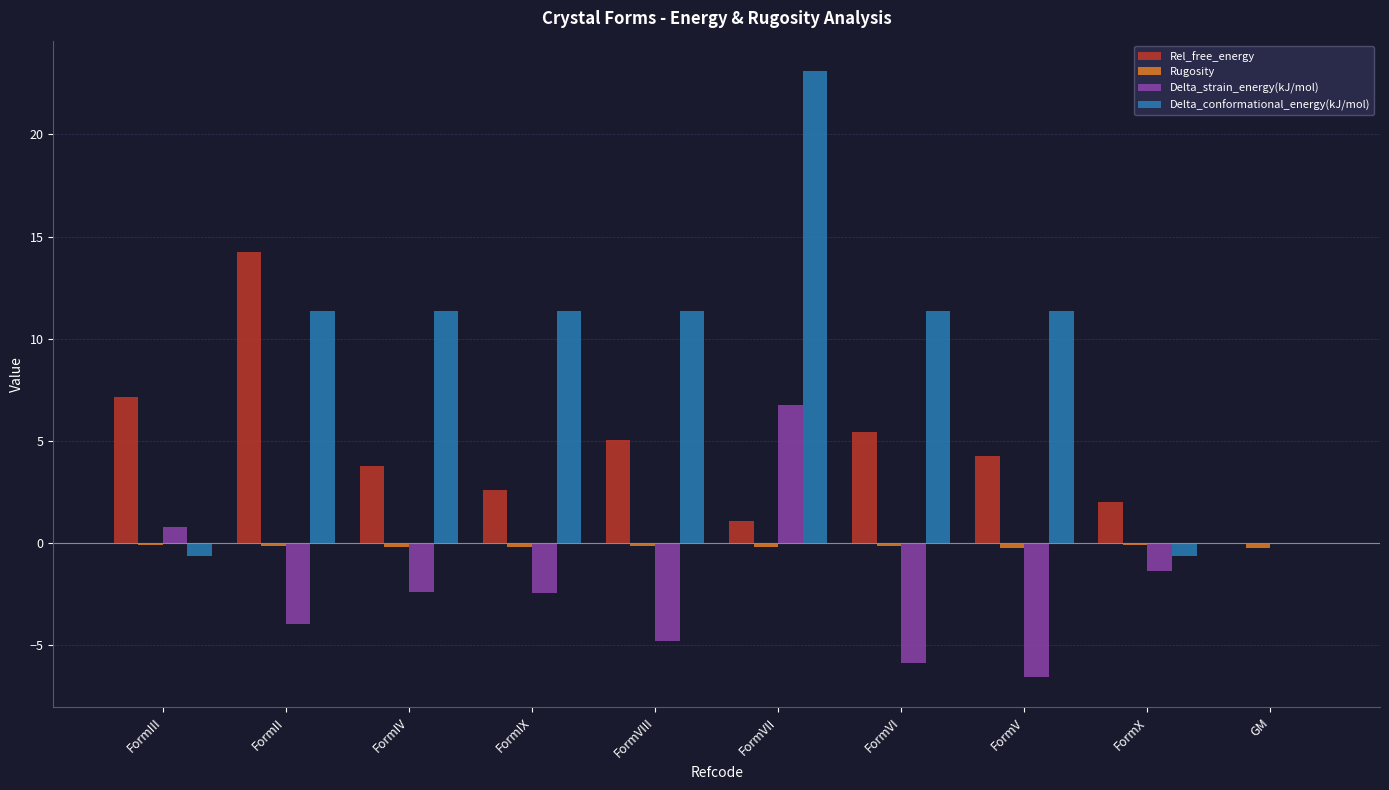

Count the number of data series in this chart.

4